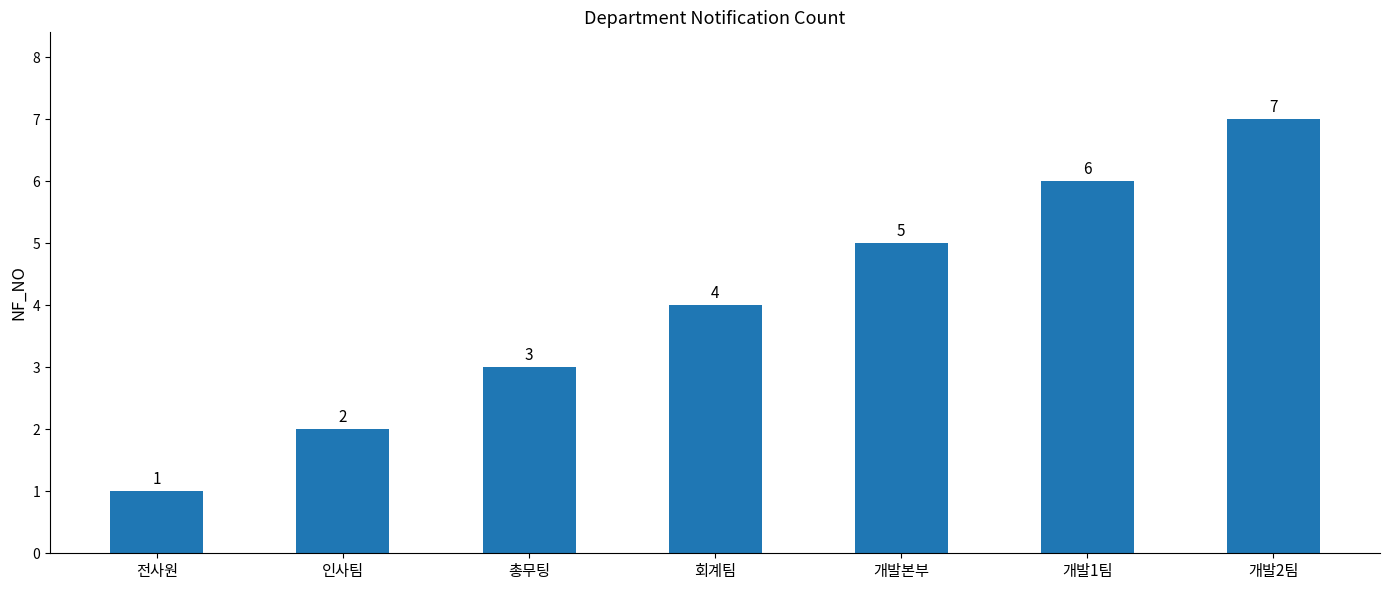

Count the values in the range 2 to 6.

5